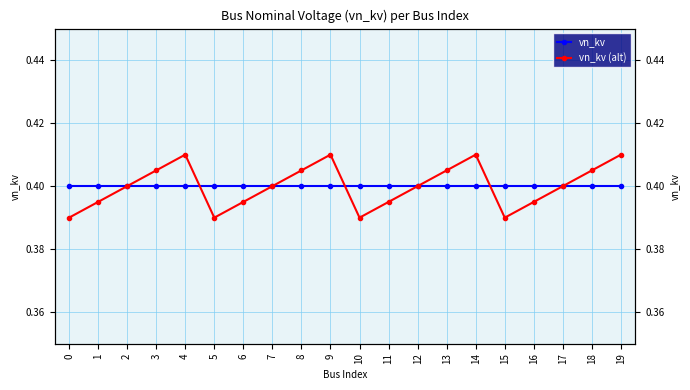

Does the chart display data point markers on the line(s)?

Yes